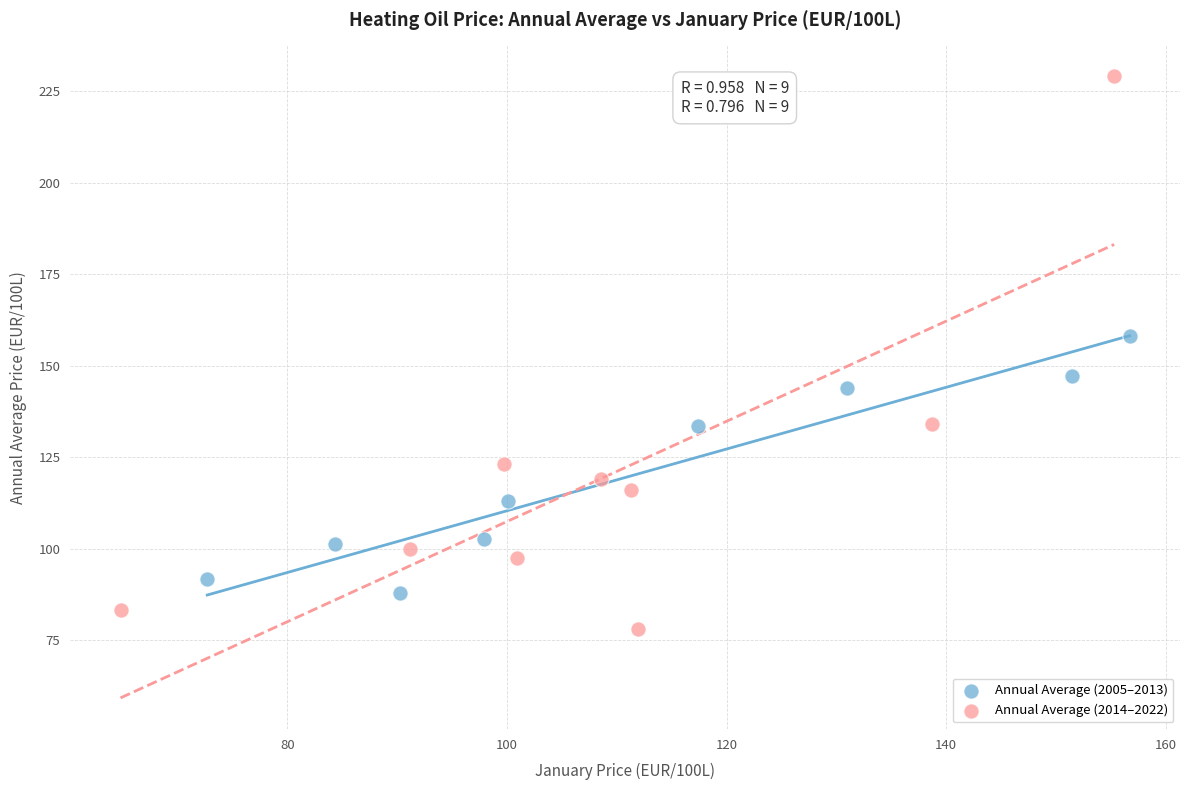

Which series has the largest Y range (max minus min)?

Annual Average (2014–2022)